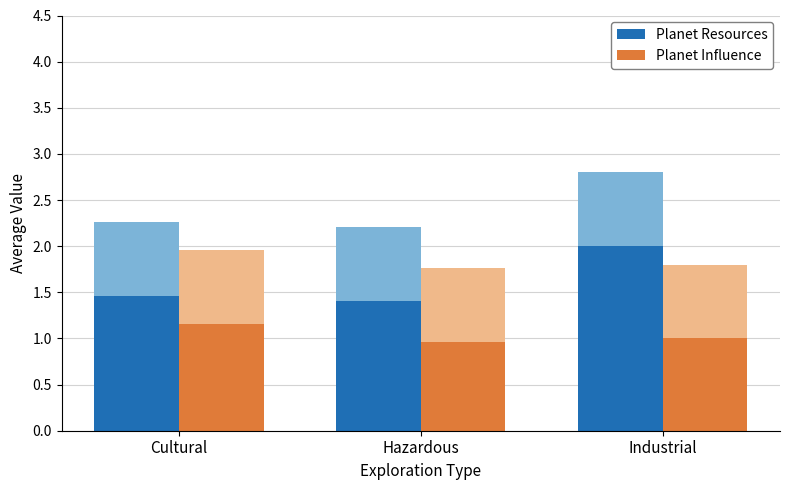

Reading left to right, list all the values displayed in this chart.

Planet Resources: 1.5	1.4	2.0
Planet Influence: 1.2	1.0	1.0